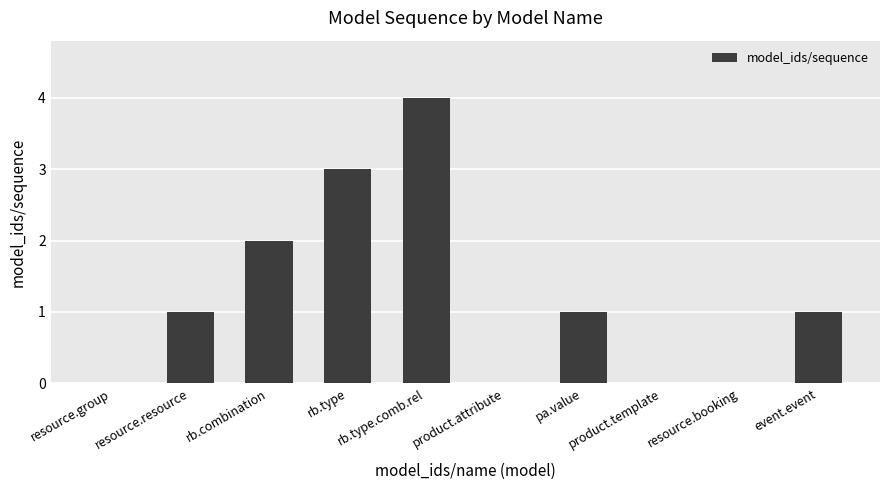

What is the sum of all values?

12